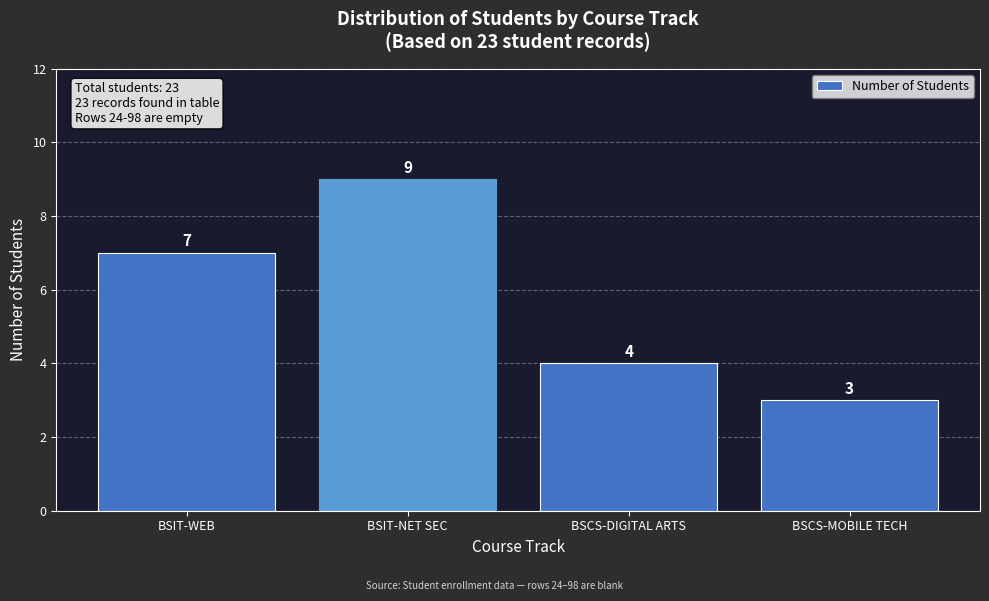

Reading left to right, list all the values displayed in this chart.

7	9	4	3